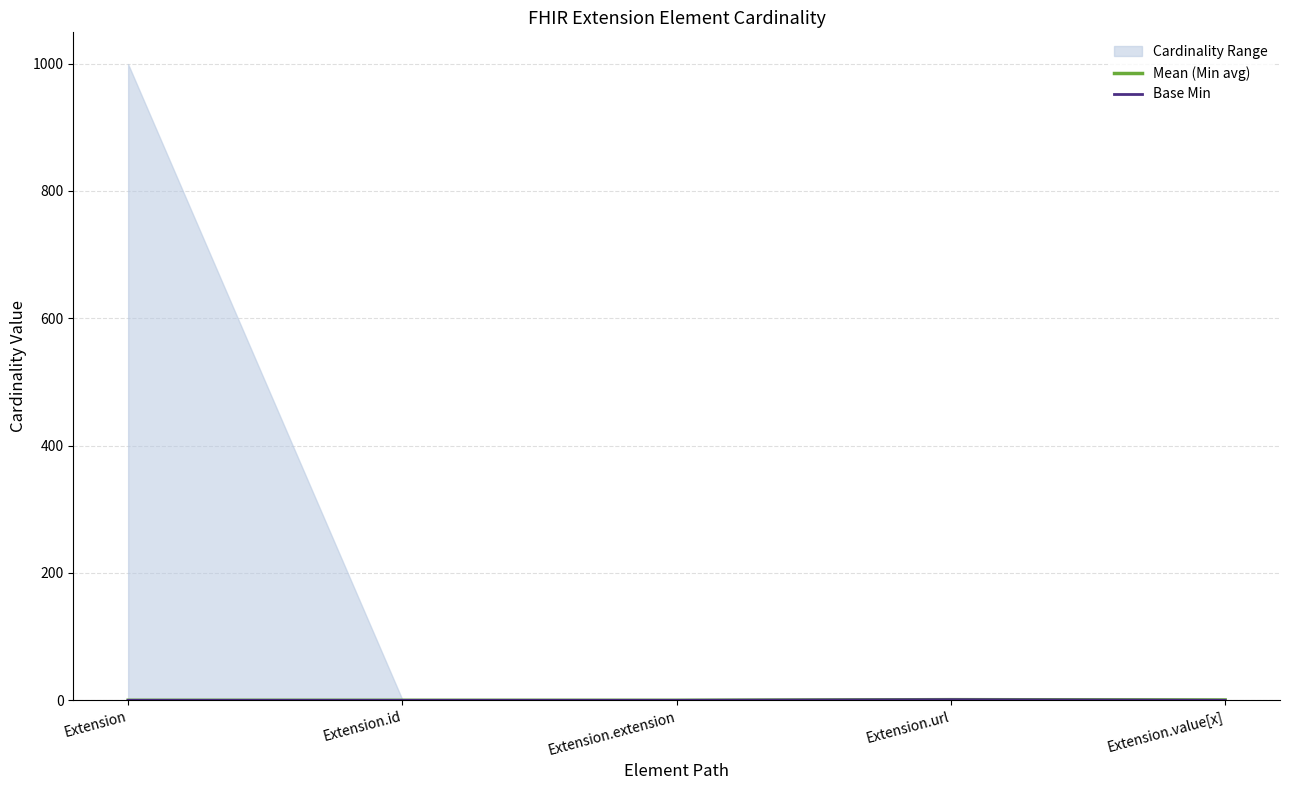

True or false: Mean (Min avg) has a value of 0.0 at Extension.extension.

True